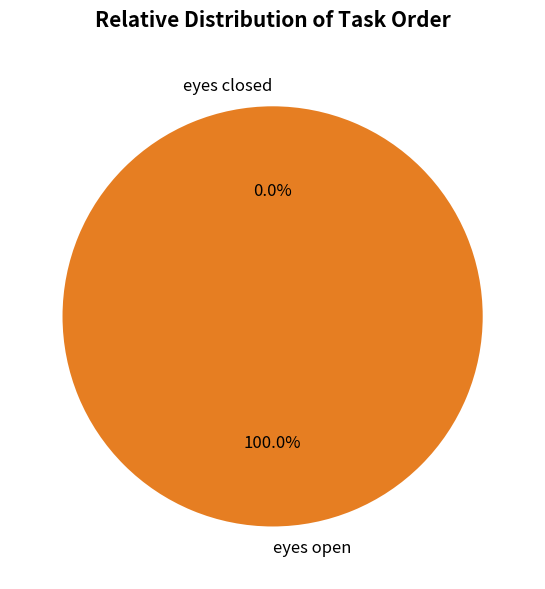

The eyes open slice represents 99% of the pie. True or false?

False